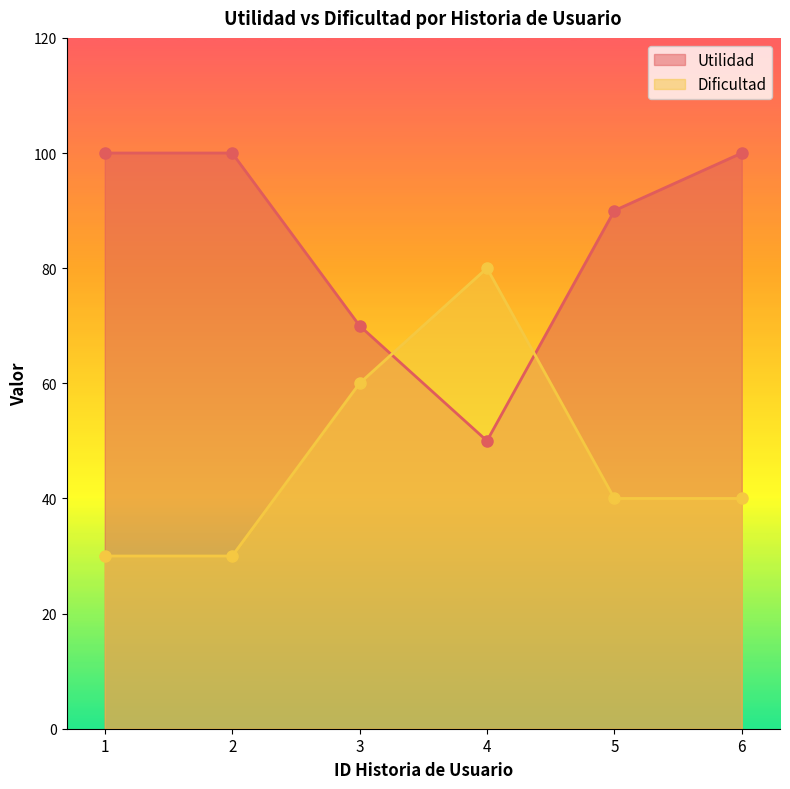

At which label does Dificultad first exceed 40?

3